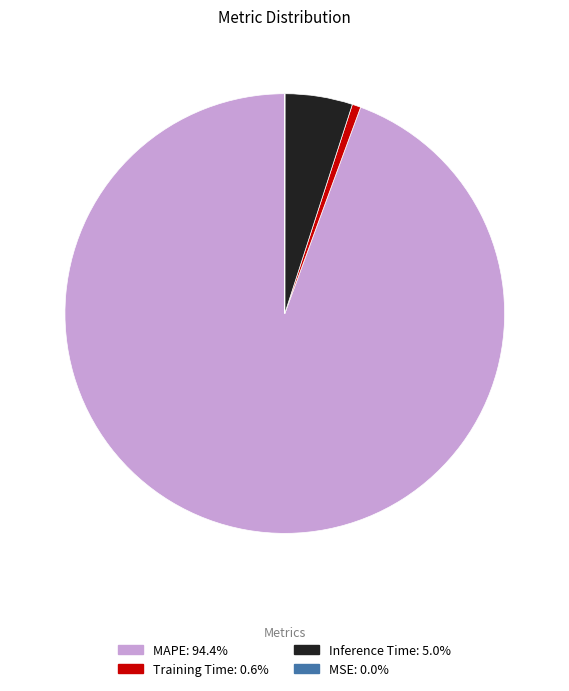

Is the sum of MAPE and Inference Time greater than half?

Yes